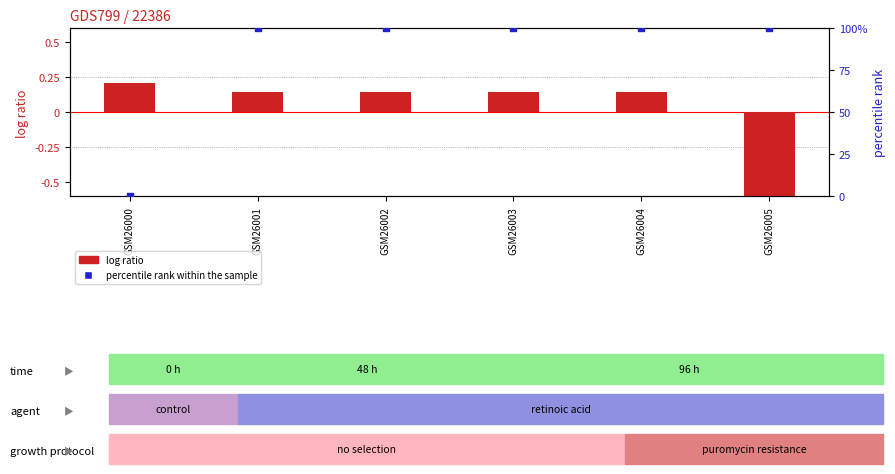

Is the value of log ratio at GSM26001 greater than the value of percentile rank within the sample at GSM26003?

No